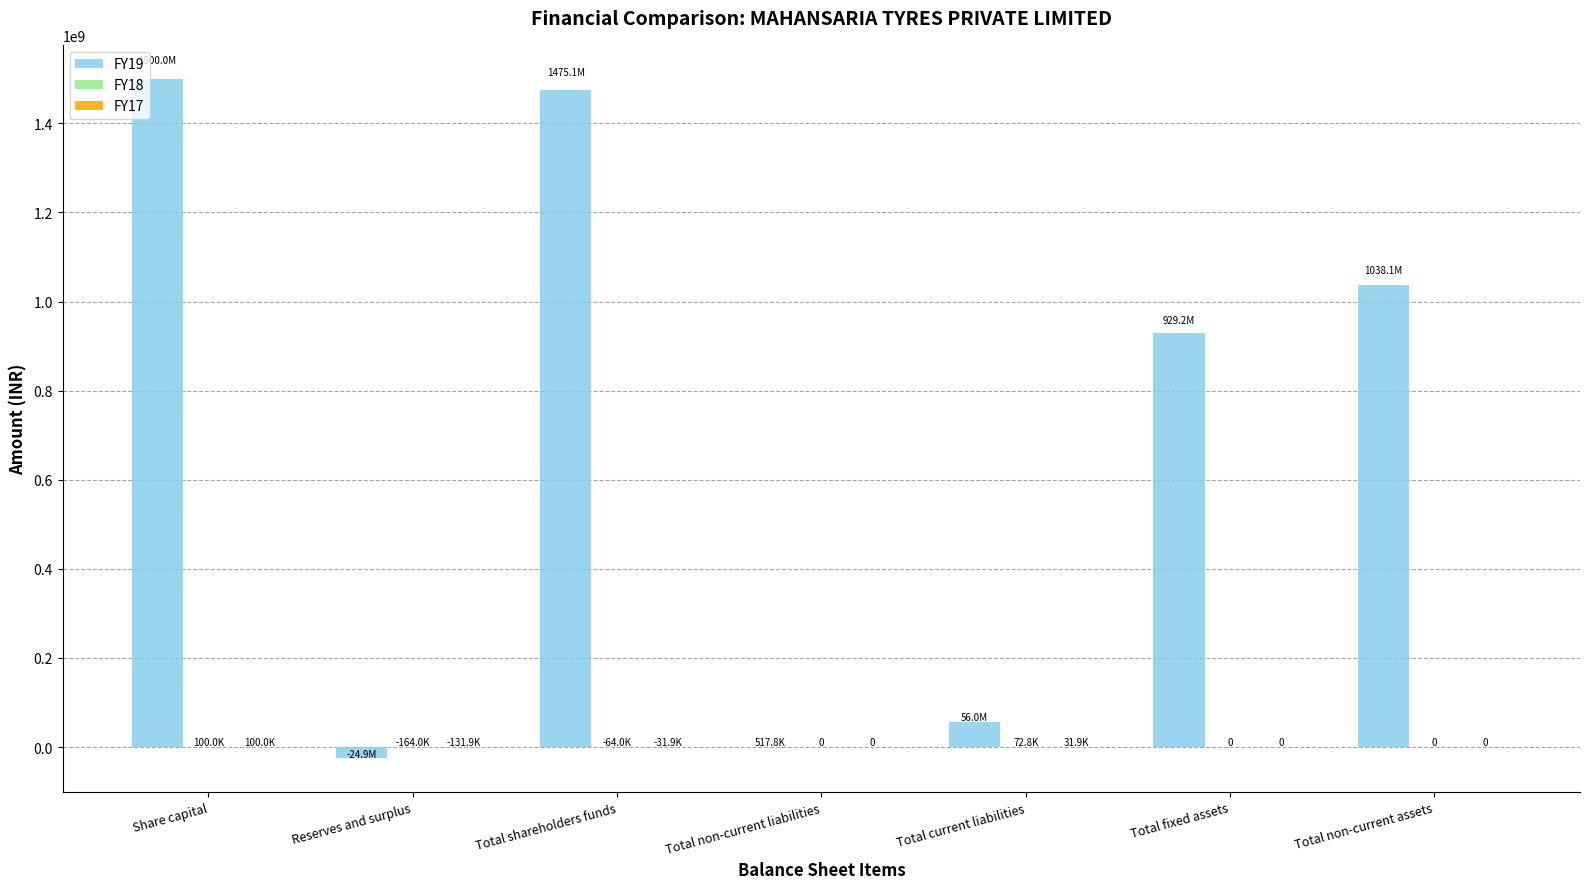

Which series has the largest total across all categories?

FY19